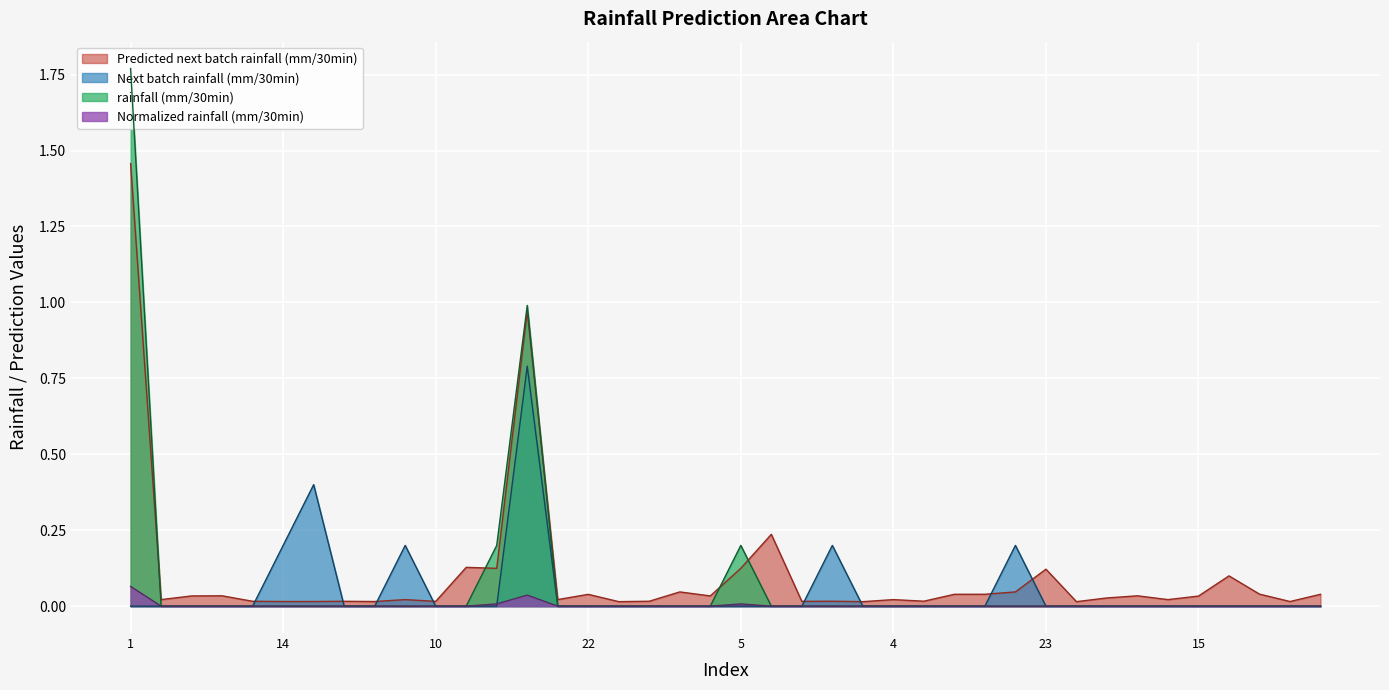

Reading left to right, transcribe all the data shown in this chart.

Predicted next batch rainfall (mm/30min): 1.5	0.0	0.0	0.0	0.0	0.0	0.0	0.0	0.0	0.0	0.0	0.1	0.1	1.0	0.0	0.0	0.0	0.0	0.0	0.0	0.1	0.2	0.0	0.0	0.0	0.0	0.0	0.0	0.0	0.0	0.1	0.0	0.0	0.0	0.0	0.0	0.1	0.0	0.0	0.0
rainfall (mm/30min): 1.8	0.0	0.0	0.0	0.0	0.0	0.0	0.0	0.0	0.0	0.0	0.0	0.2	1.0	0.0	0.0	0.0	0.0	0.0	0.0	0.2	0.0	0.0	0.0	0.0	0.0	0.0	0.0	0.0	0.0	0.0	0.0	0.0	0.0	0.0	0.0	0.0	0.0	0.0	0.0
Next batch rainfall (mm/30min): 0.0	0.0	0.0	0.0	0.0	0.2	0.4	0.0	0.0	0.2	0.0	0.0	0.0	0.8	0.0	0.0	0.0	0.0	0.0	0.0	0.0	0.0	0.0	0.2	0.0	0.0	0.0	0.0	0.0	0.2	0.0	0.0	0.0	0.0	0.0	0.0	0.0	0.0	0.0	0.0
Normalized rainfall (mm/30min): 0.1	0.0	0.0	0.0	0.0	0.0	0.0	0.0	0.0	0.0	0.0	0.0	0.0	0.0	0.0	0.0	0.0	0.0	0.0	0.0	0.0	0.0	0.0	0.0	0.0	0.0	0.0	0.0	0.0	0.0	0.0	0.0	0.0	0.0	0.0	0.0	0.0	0.0	0.0	0.0